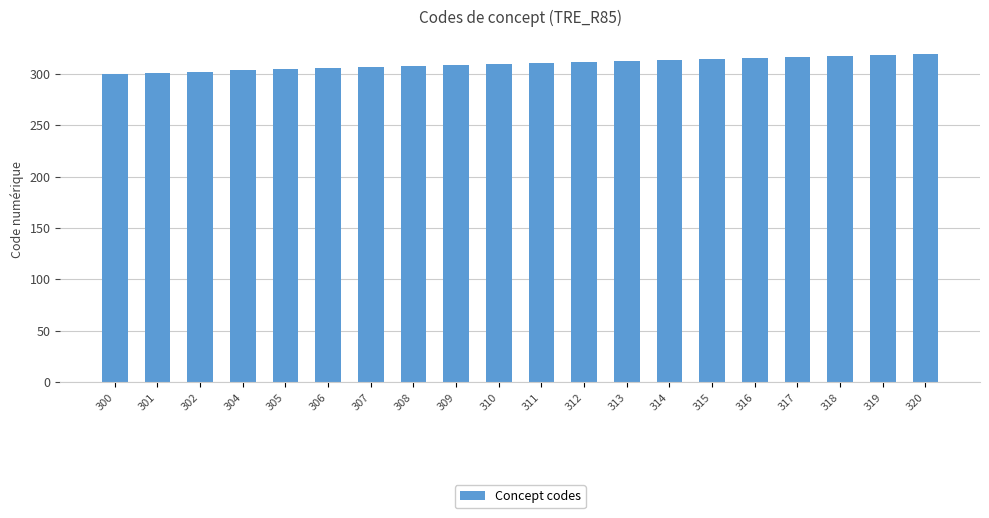

Approximately how many times larger is the value at 306 compared to 313?

1.0